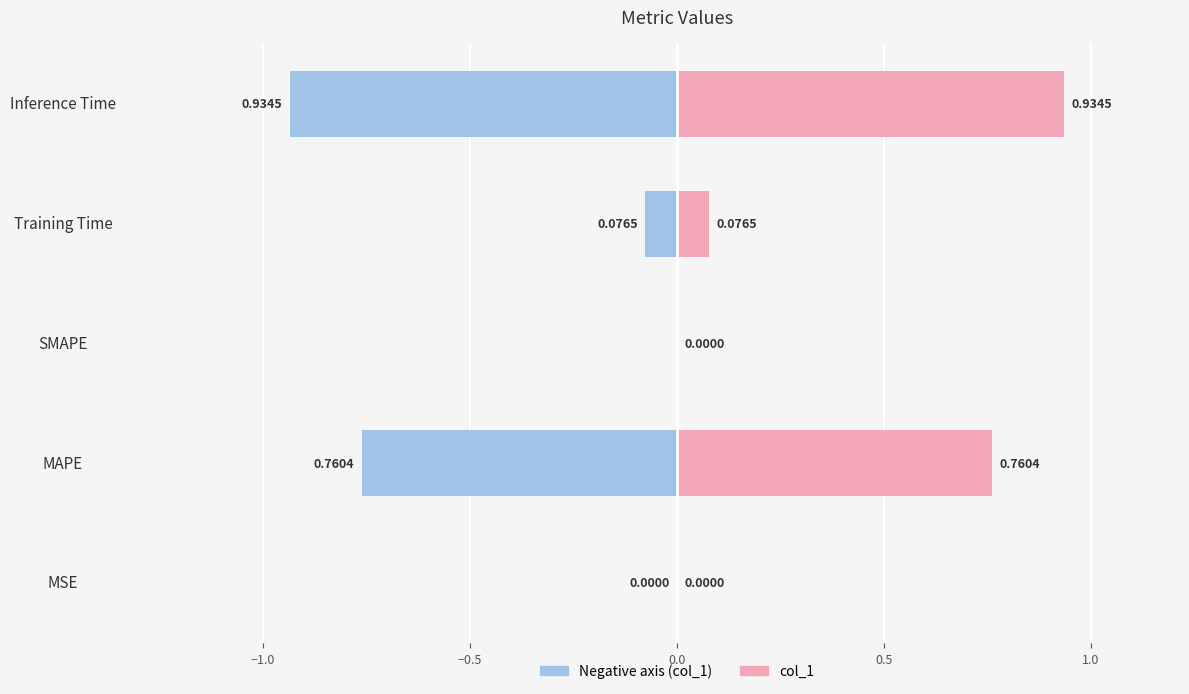

What is the value of the col_1 (left) bar at the 5th from the left?

-0.9